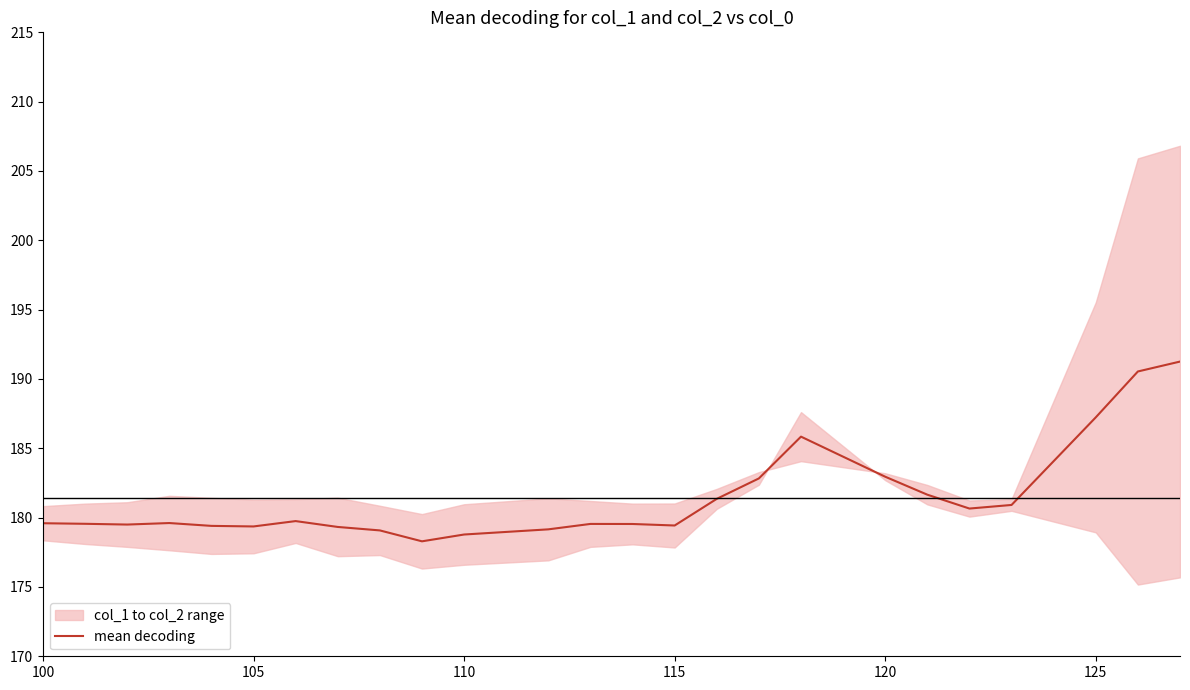

Reading left to right, list all the values displayed in this chart.

179.6	179.6	179.5	179.6	179.4	179.4	179.8	179.3	179.1	178.3	178.8	179.2	179.5	179.5	179.4	181.4	182.8	185.8	182.9	181.7	180.7	180.9	187.2	190.5	191.3